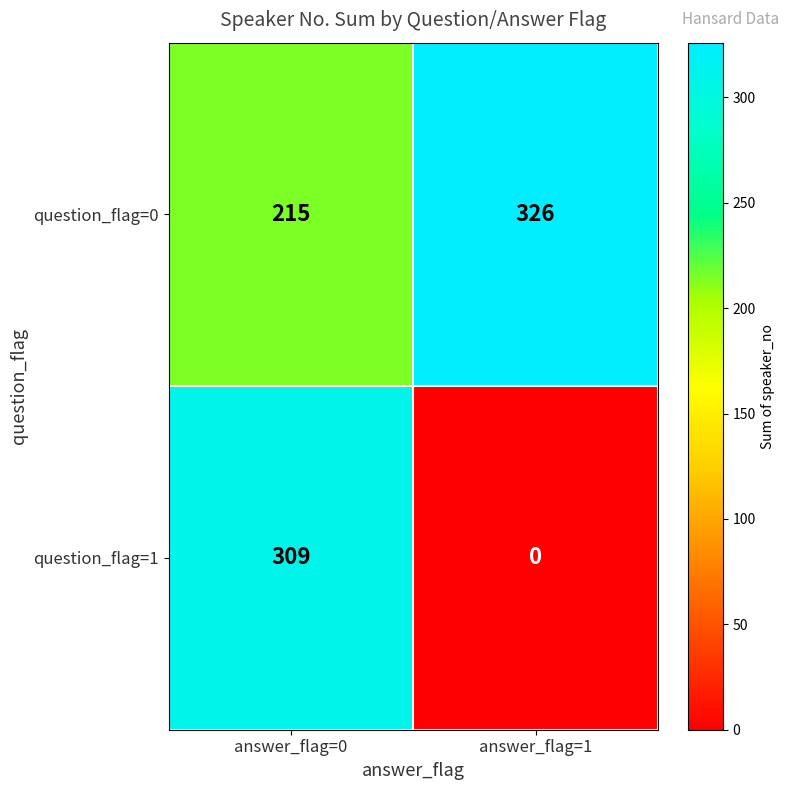

What is the total value across all series at answer_flag=1?

326